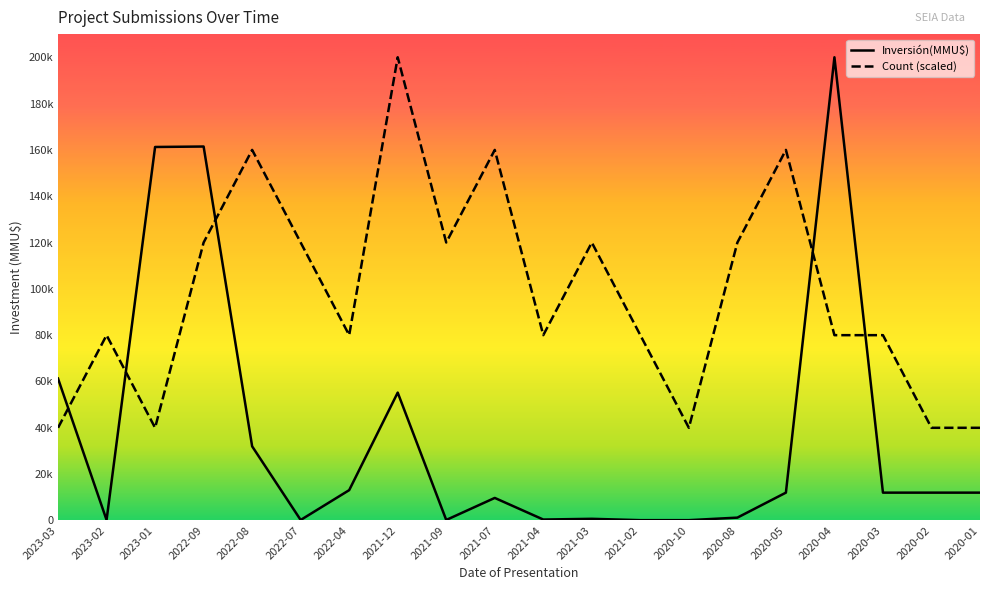

Is the value of Inversión(MMU$) at 2020-04 greater than the value of Count (scaled) at 2021-04?

Yes